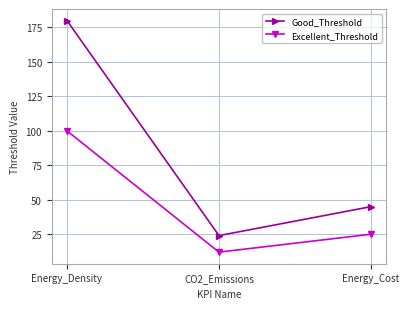

Between Energy_Density and CO2_Emissions, which series saw the biggest shift?

Good_Threshold